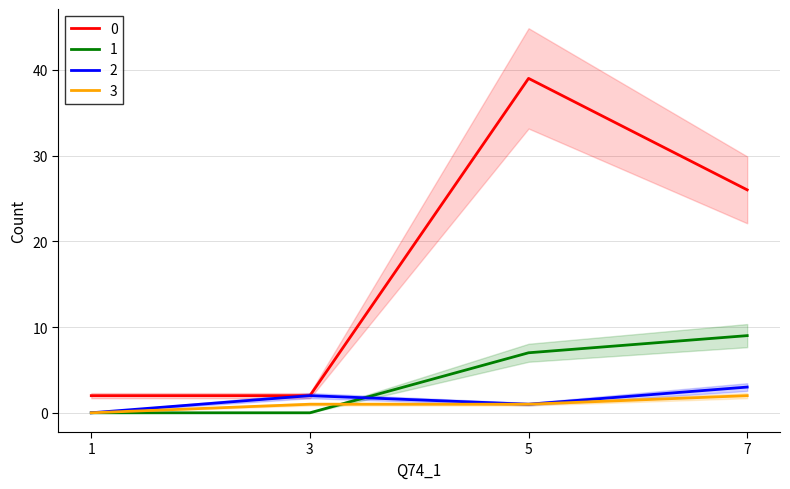

How many values in 1 are above zero?

2